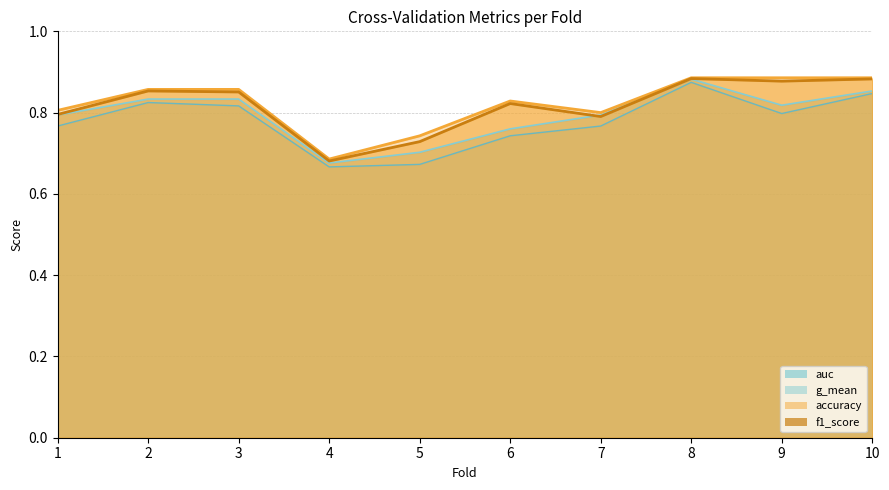

What are all the series names shown in the legend?

auc, g_mean, accuracy, f1_score